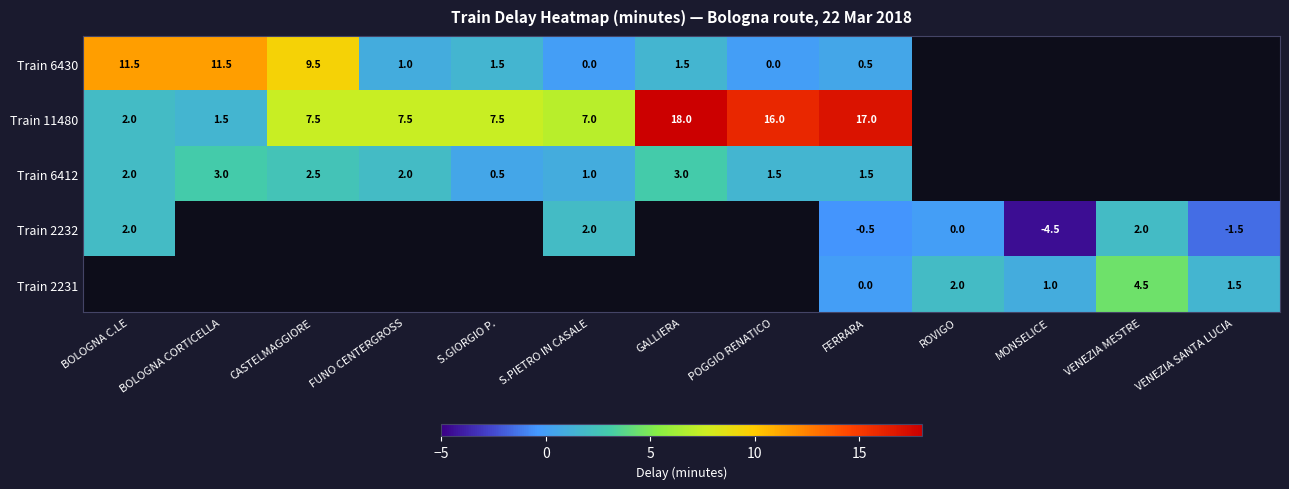

True or false: Train 2232 has a value of 3.5 at S.PIETRO IN CASALE.

False